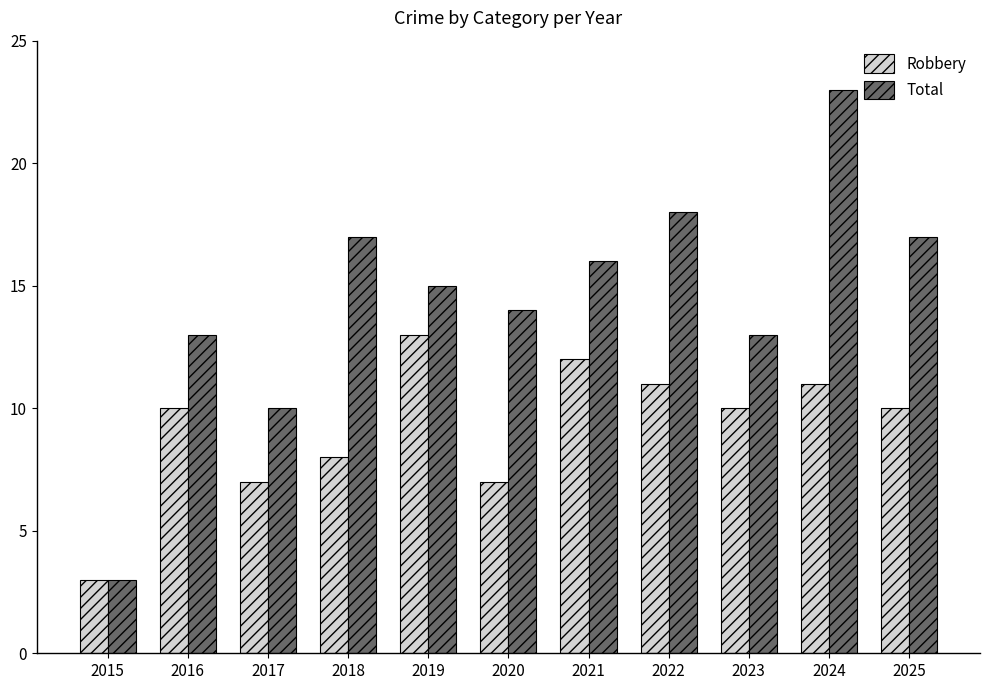

What is the total value across all series at 2024?

34